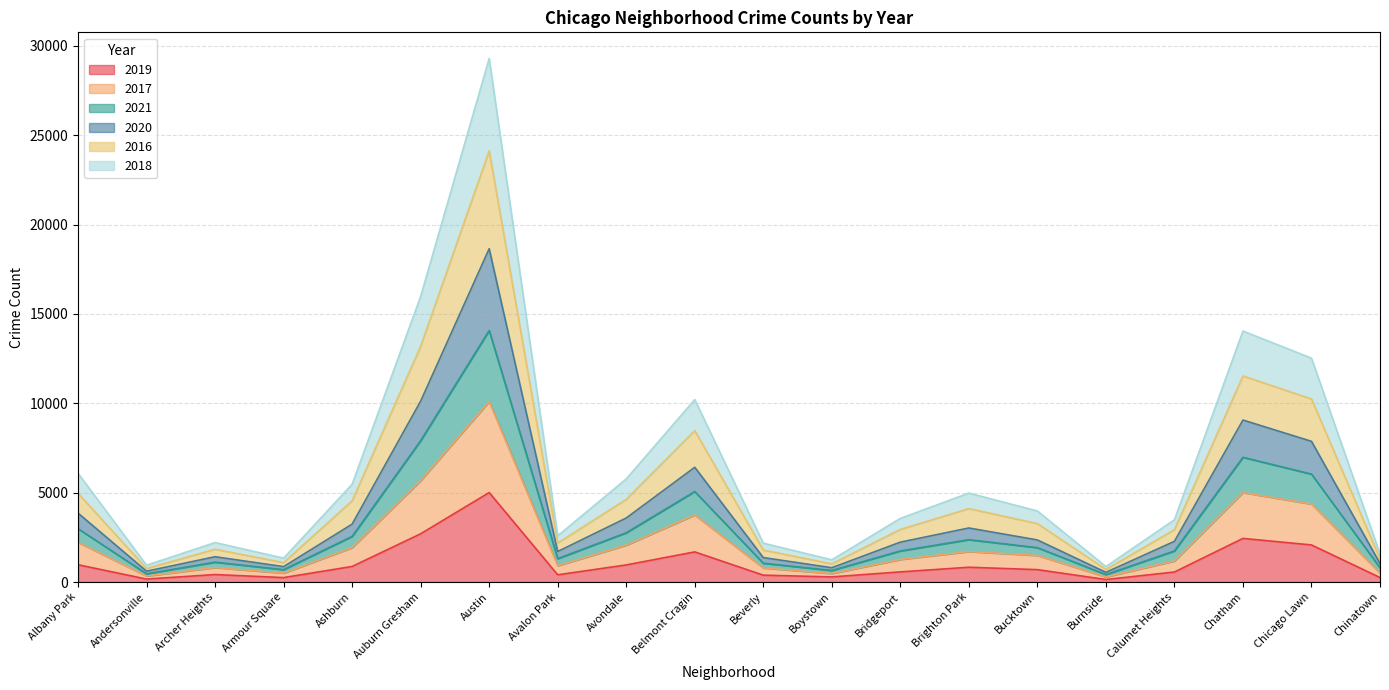

At which label does 2019 reach its peak?

Austin